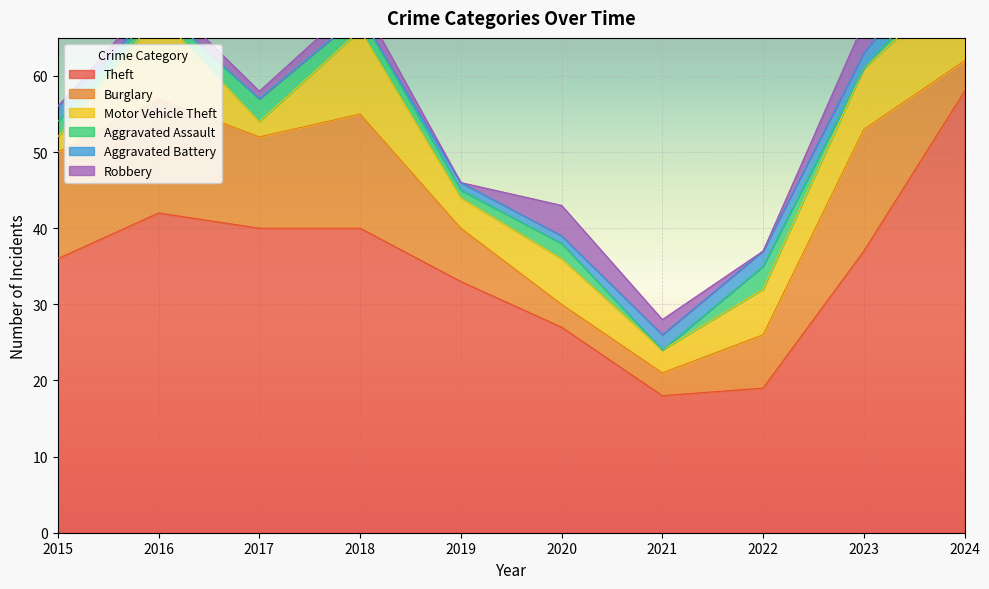

Count the number of categories in the chart.

10